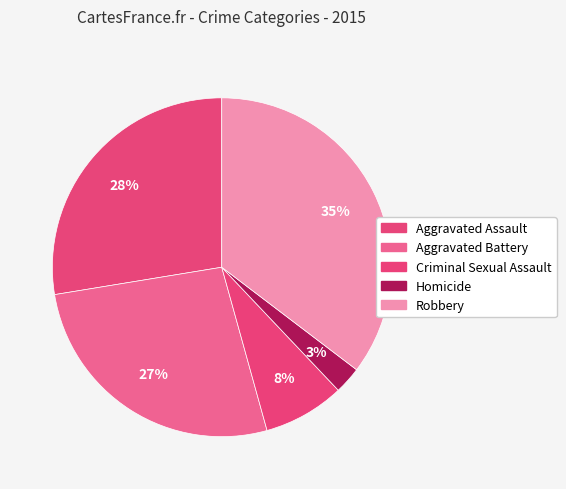

Count the number of slices in the pie.

5